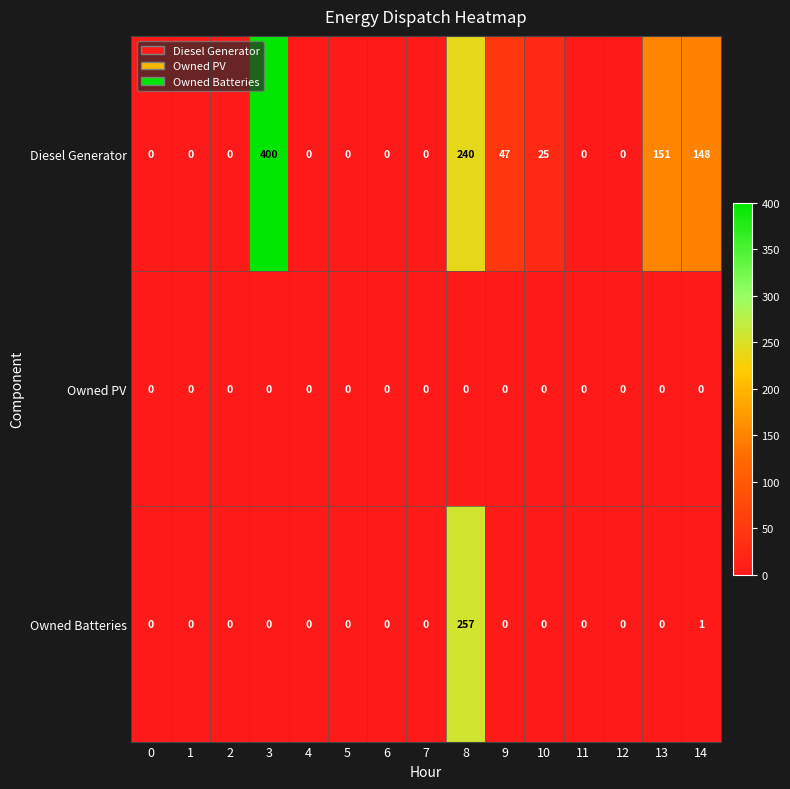

Is it true that Diesel Generator equals 133 at 3?

False